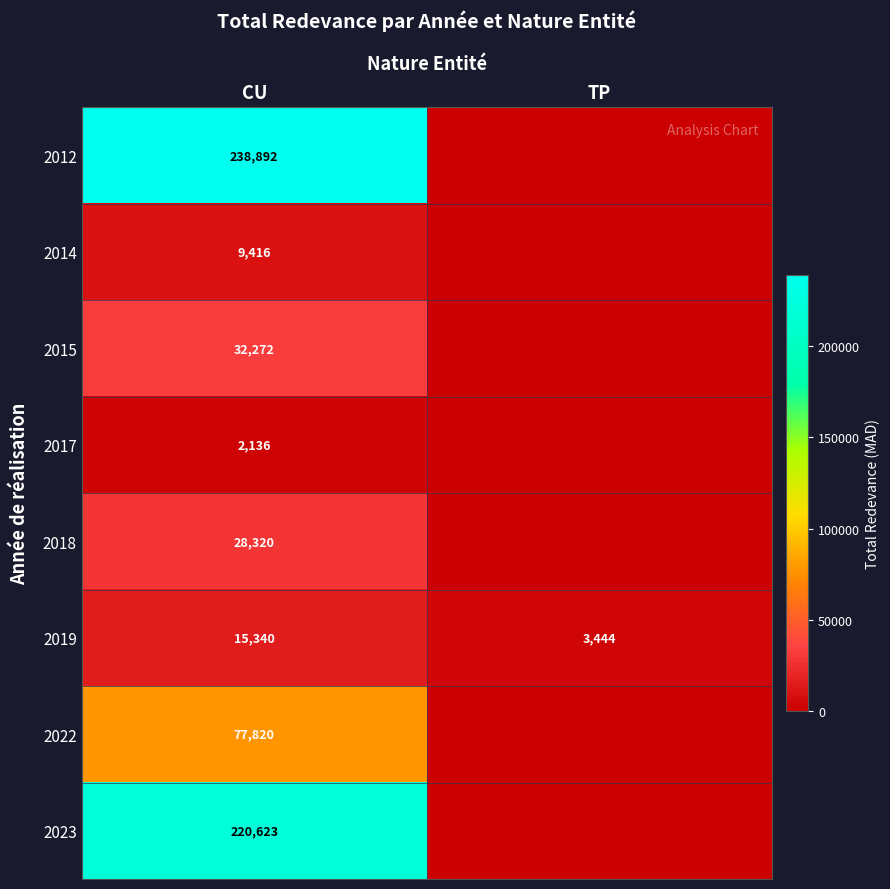

What is the spread (max minus min) of values at CU?

236756